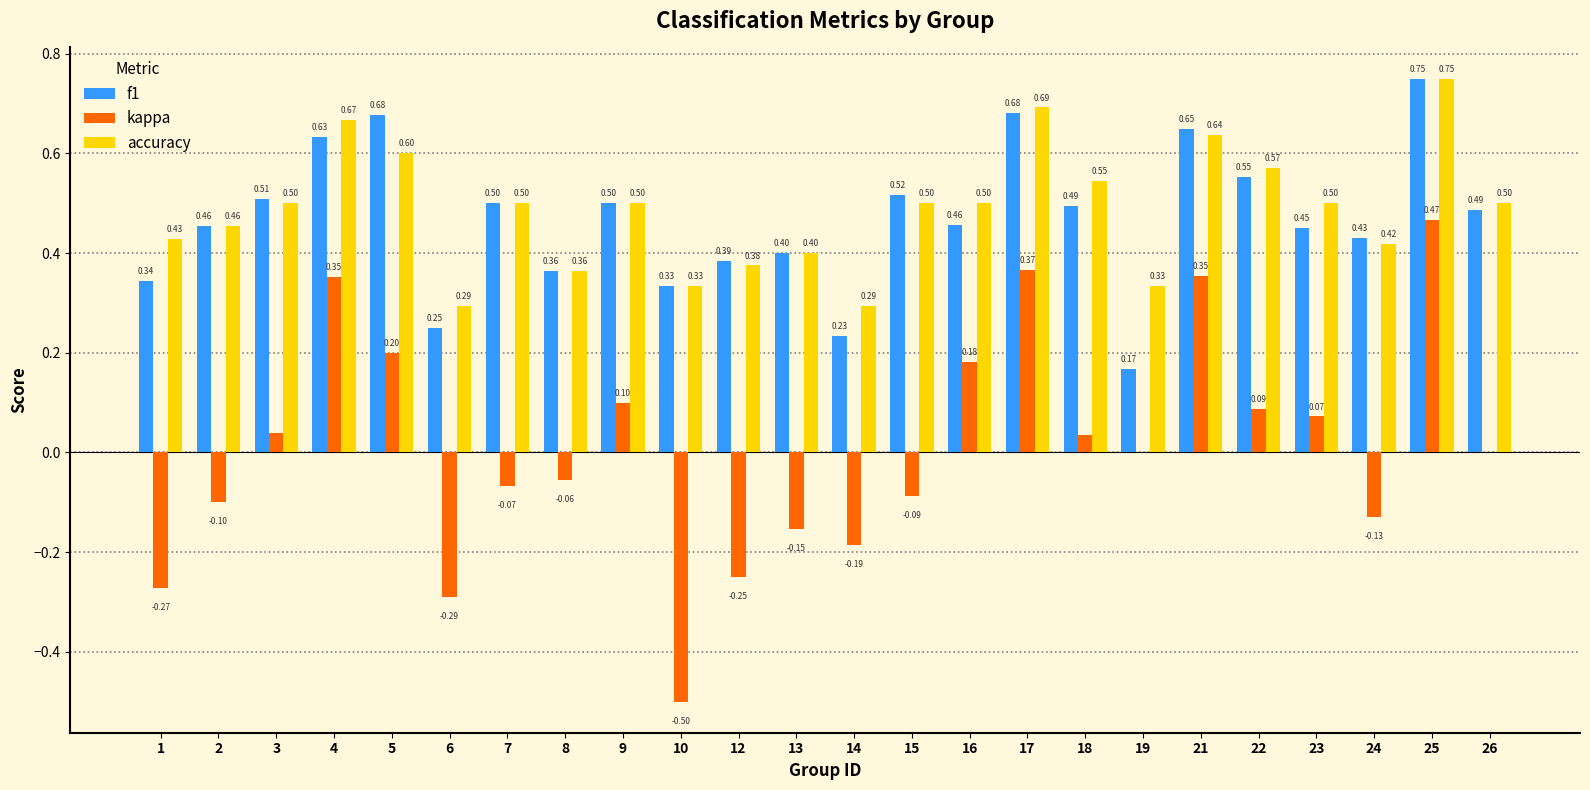

Which series has the largest total across all categories?

accuracy